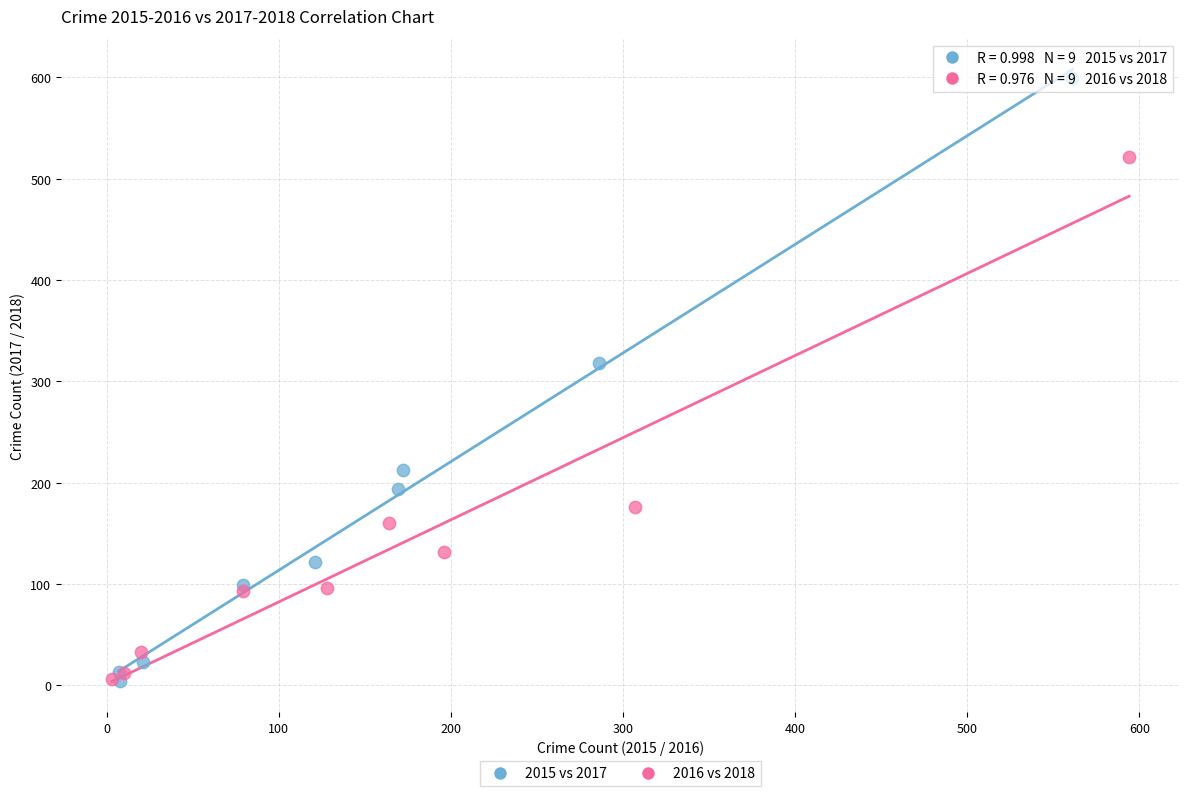

Which series contains the highest Y value?

2015 vs 2017